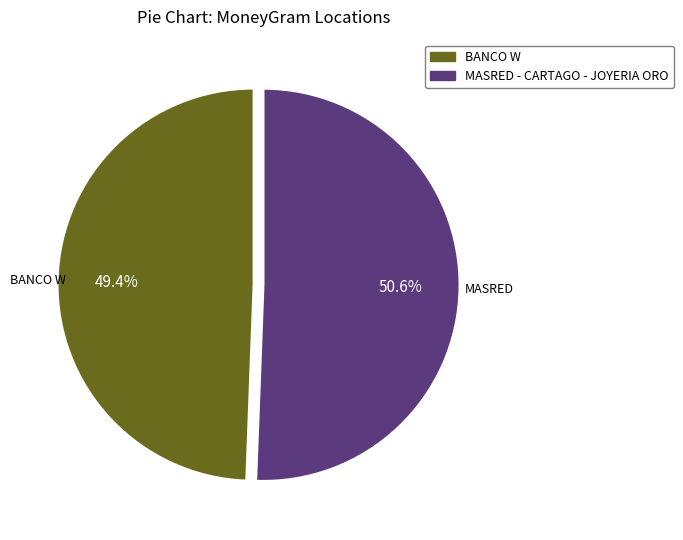

Is there any slice that represents more than half of the pie?

Yes